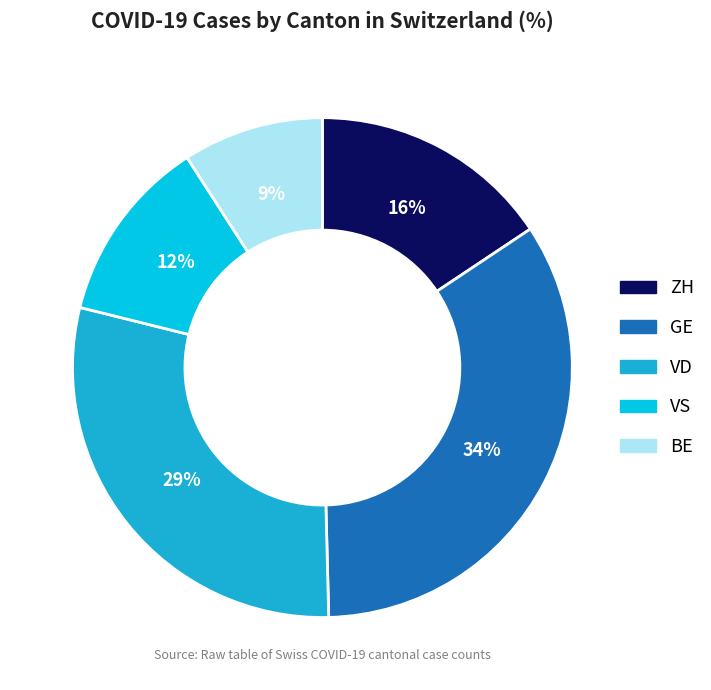

Is there any slice that represents more than half of the pie?

No